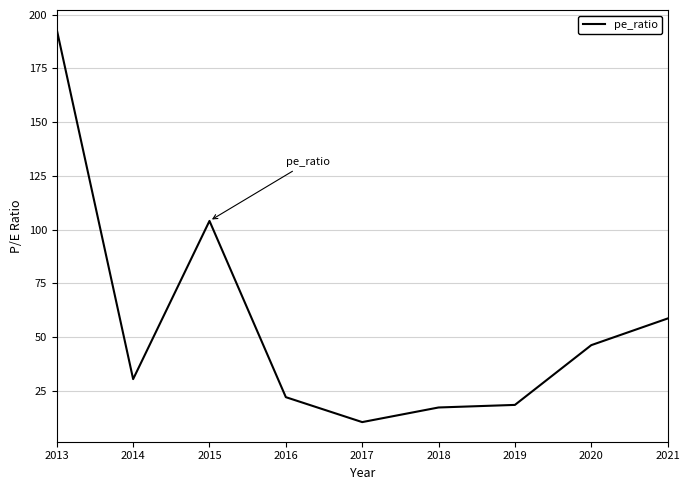

What is the change in value from 2017 to 2020?

+35.8